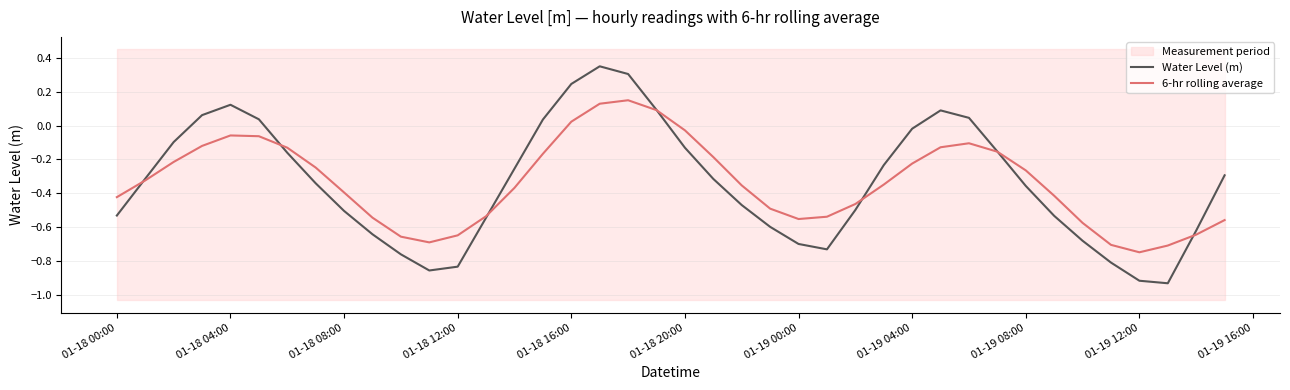

How many data points in 6-hr rolling average are above 0?

4